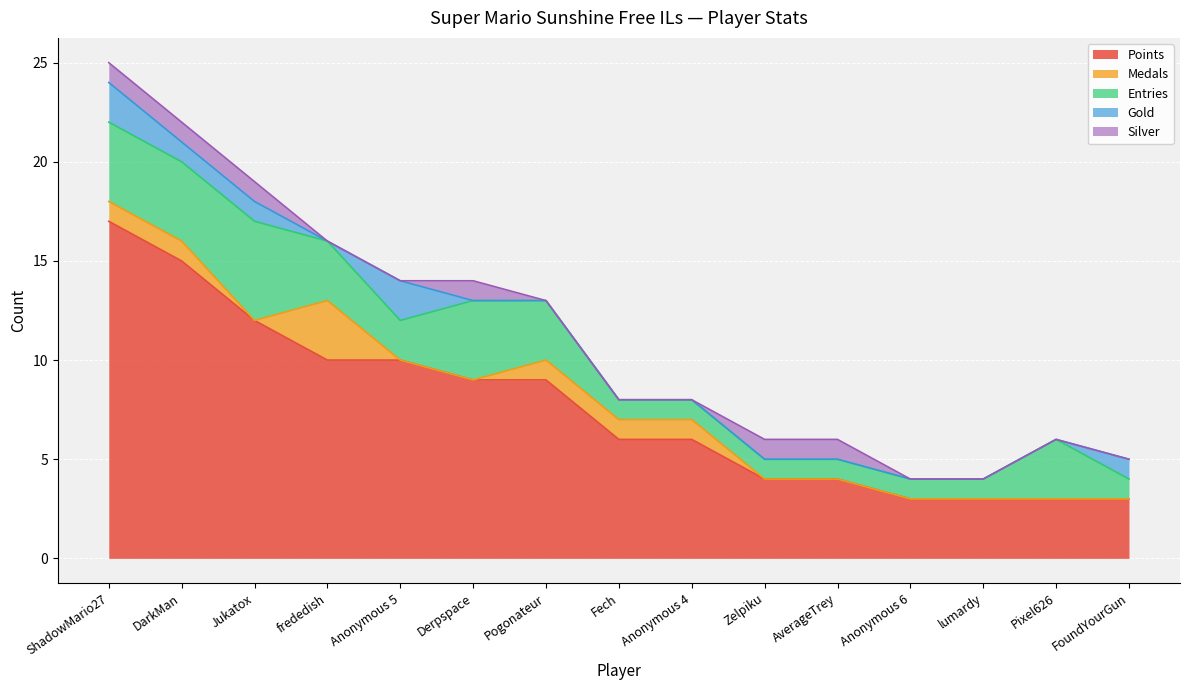

What is the sum of the Entries values at ShadowMario27 and Jukatox?

9